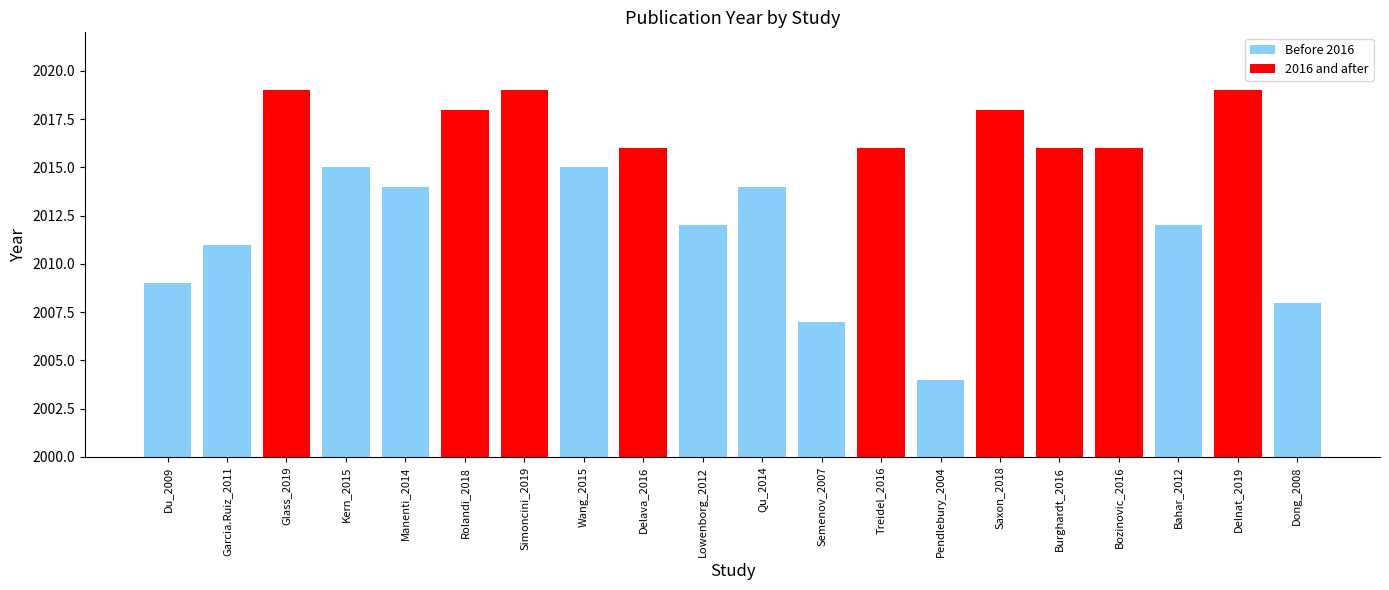

Reading right to left, list all the values displayed in this chart.

2008	2019	2012	2016	2016	2018	2004	2016	2007	2014	2012	2016	2015	2019	2018	2014	2015	2019	2011	2009